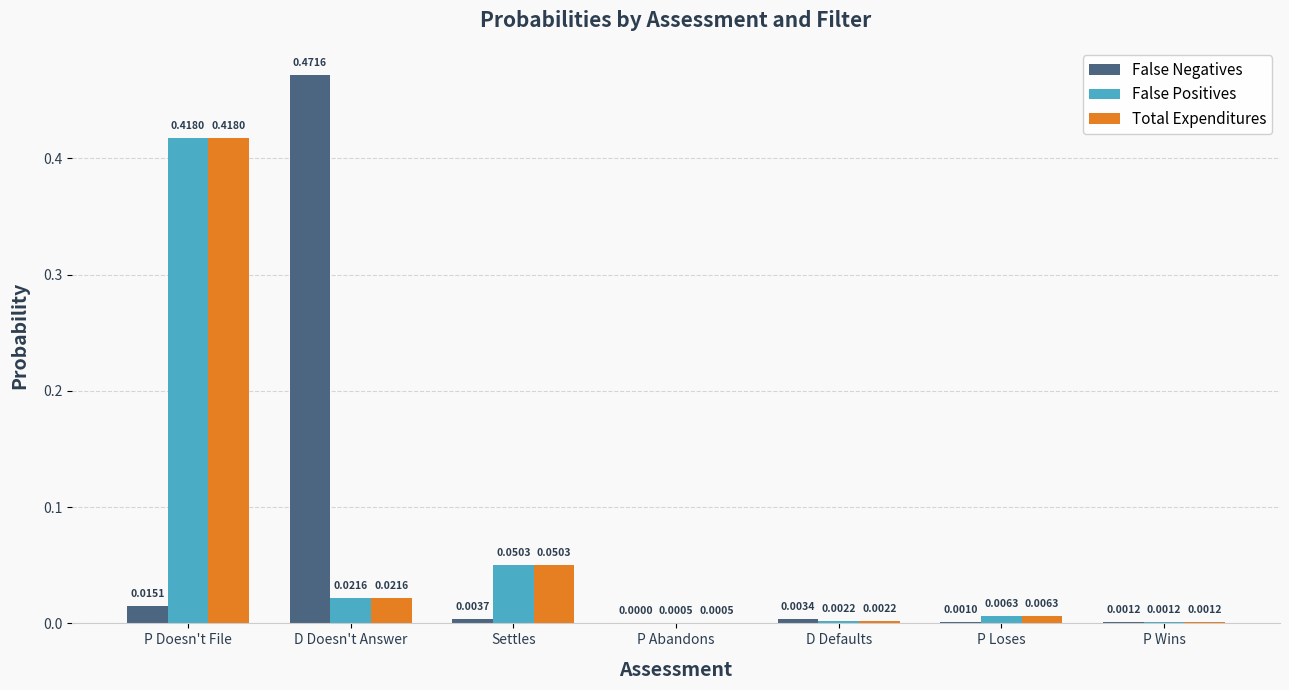

Between D Defaults and P Wins, which series saw the biggest shift?

False Negatives